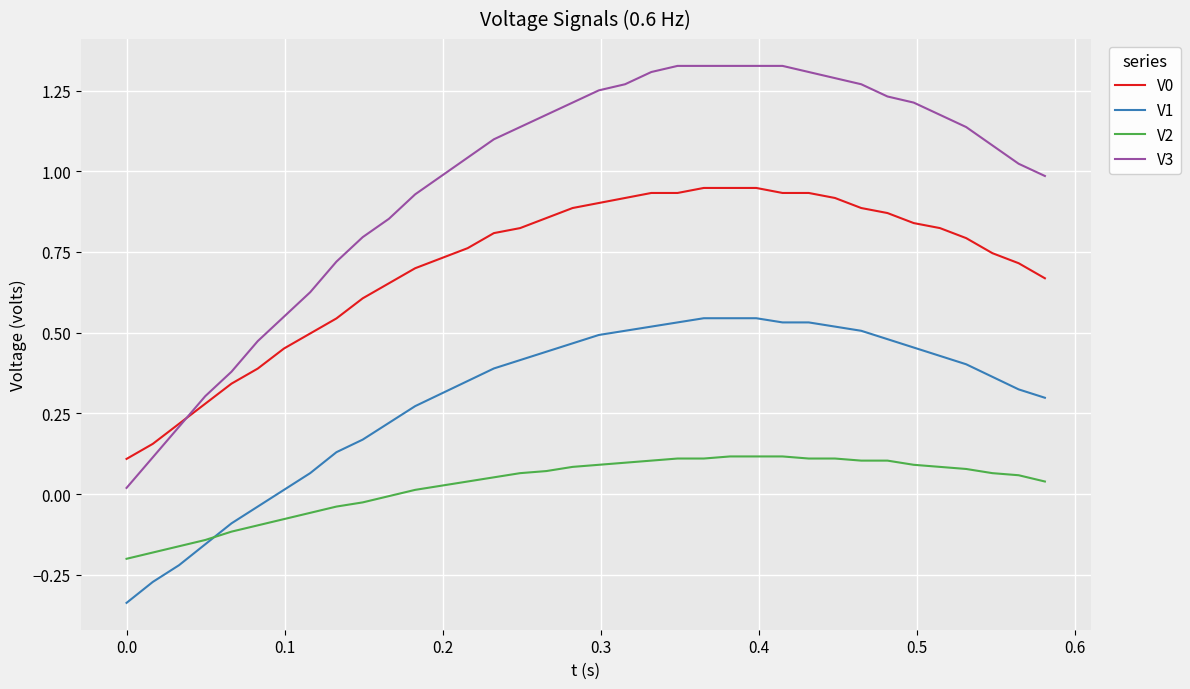

Which series has the widest spread of values?

V3